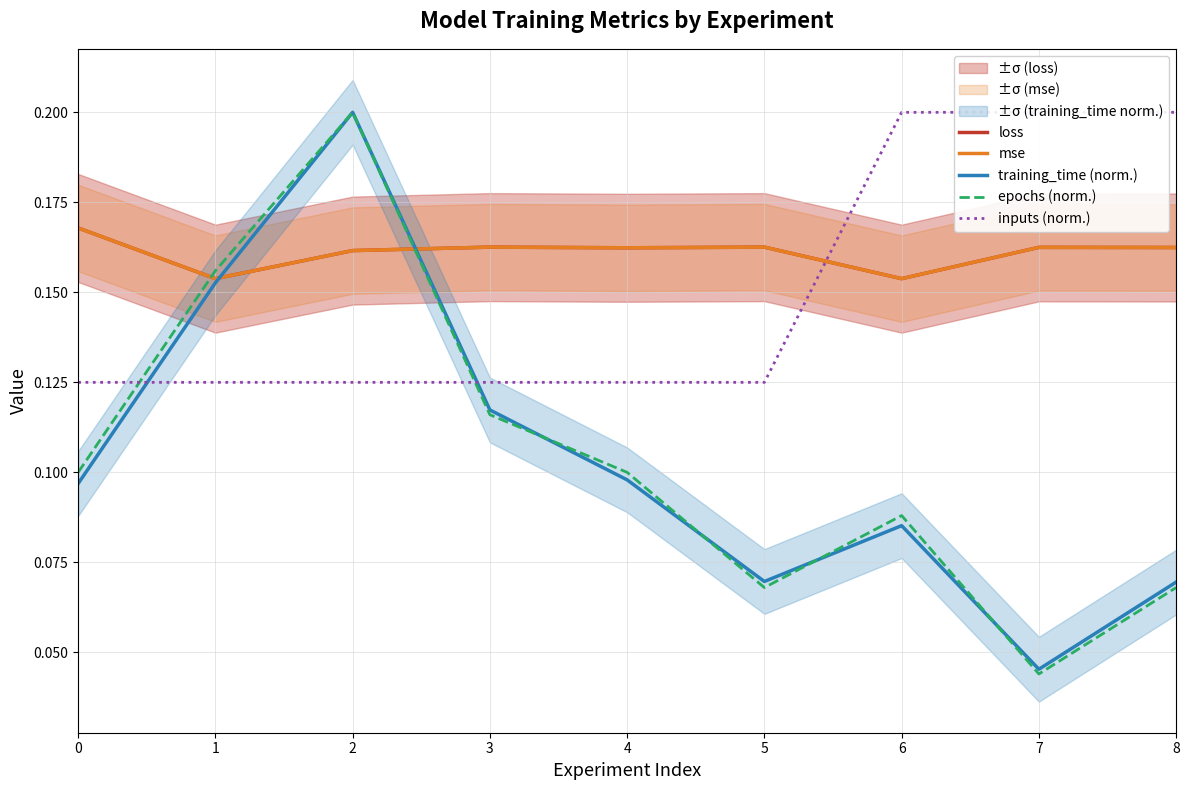

What is the maximum value shown in the chart?

0.2